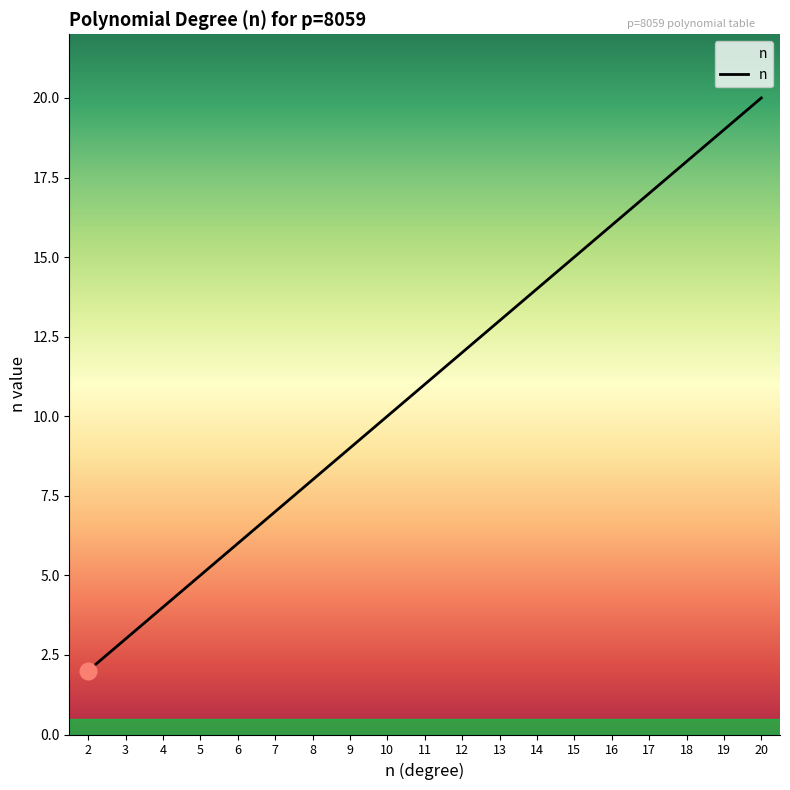

Between 4 and 6, which is larger?

6